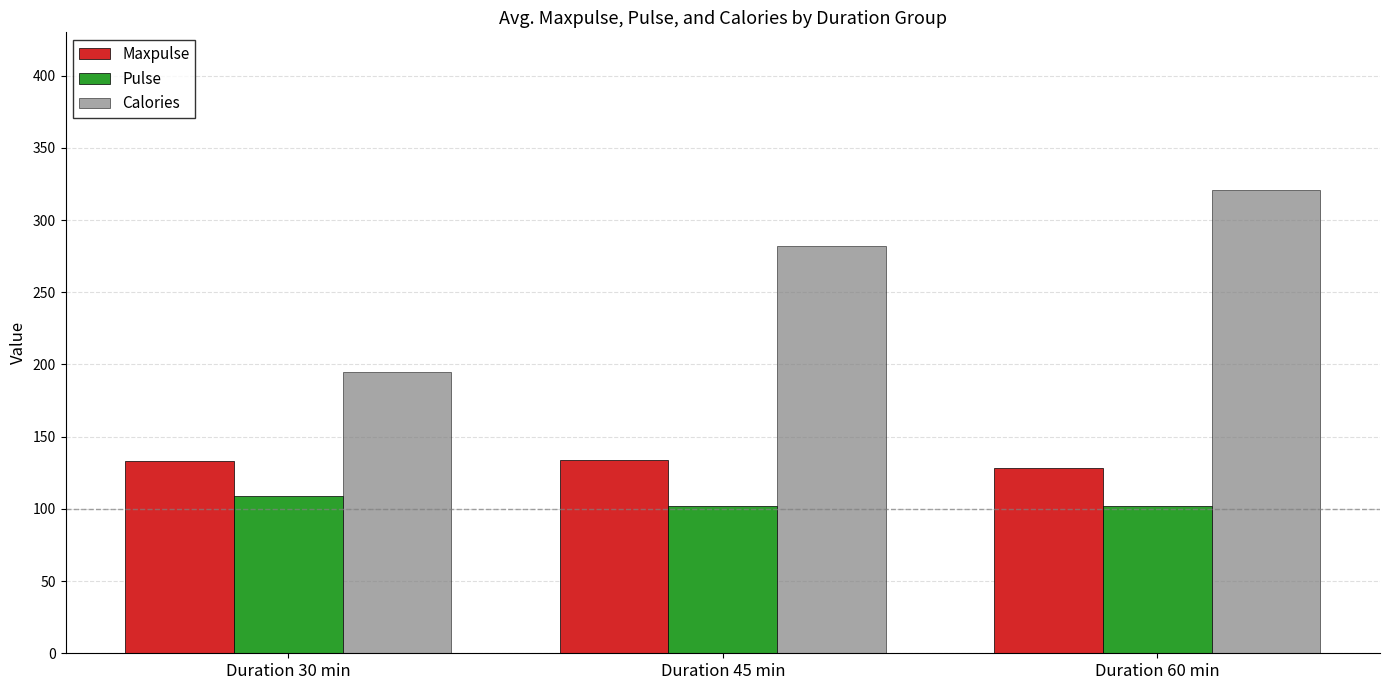

Is it true that Calories equals 281.7 at Duration 45 min?

True